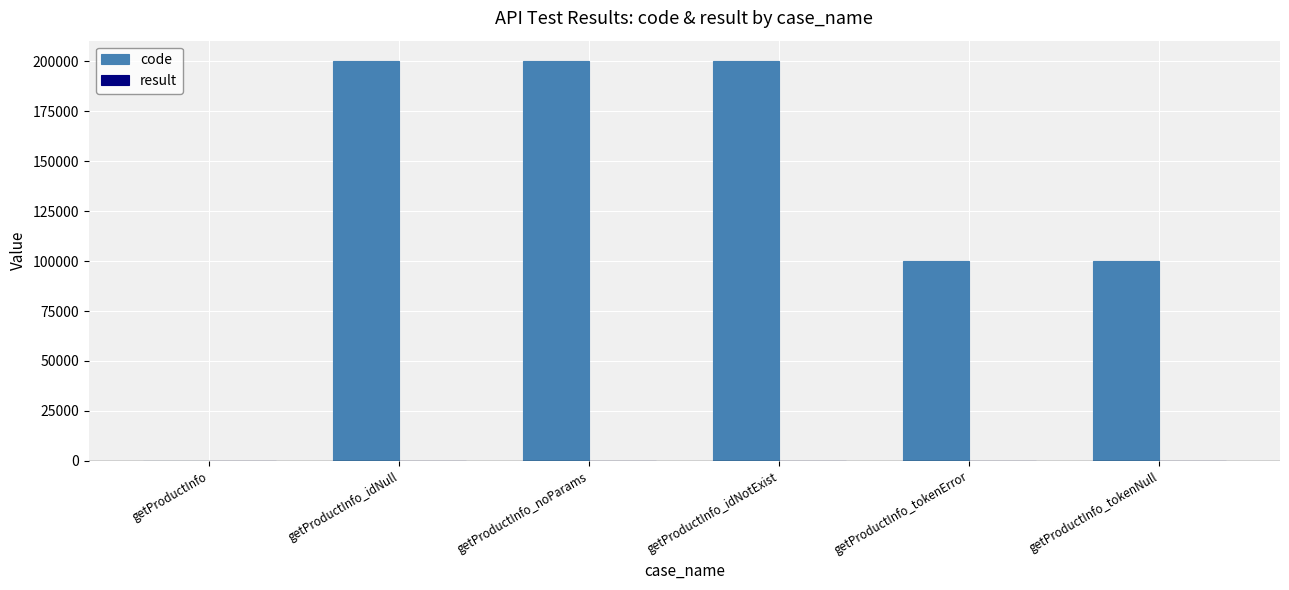

Count the number of categories in the chart.

6